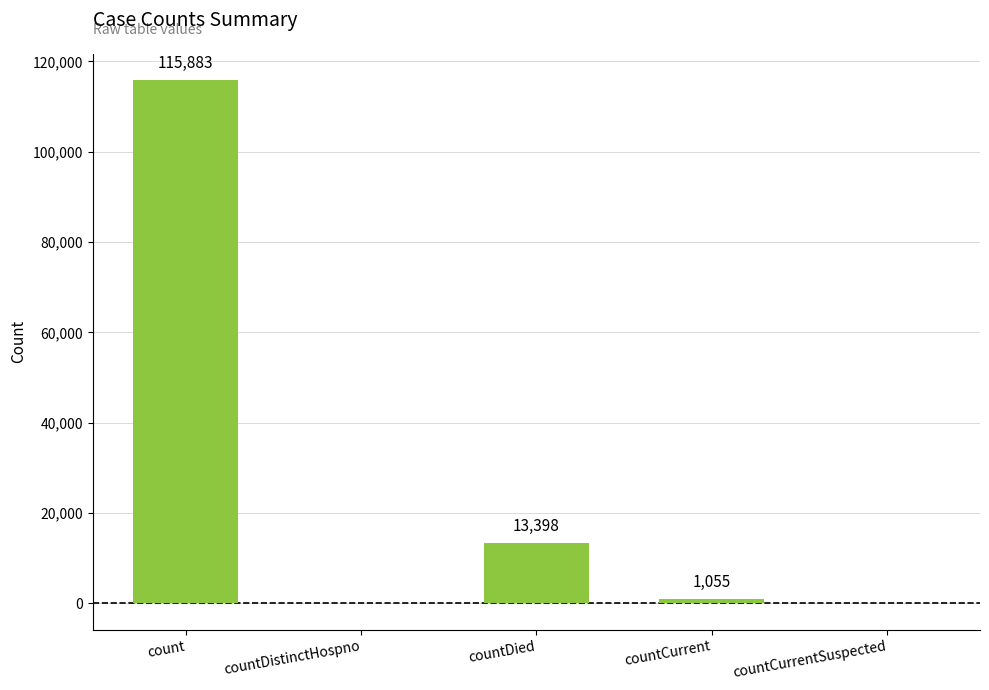

Reading right to left, what are all the values shown in this chart?

0	1055	13398	0	115883